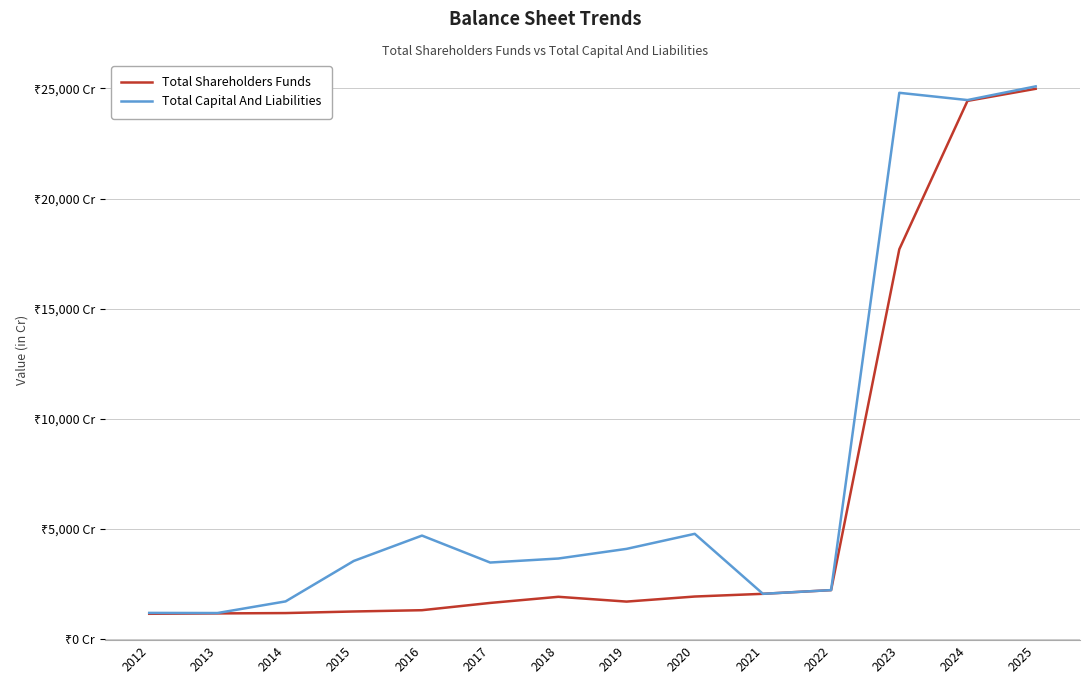

Is this an area chart (filled region under the line)?

No